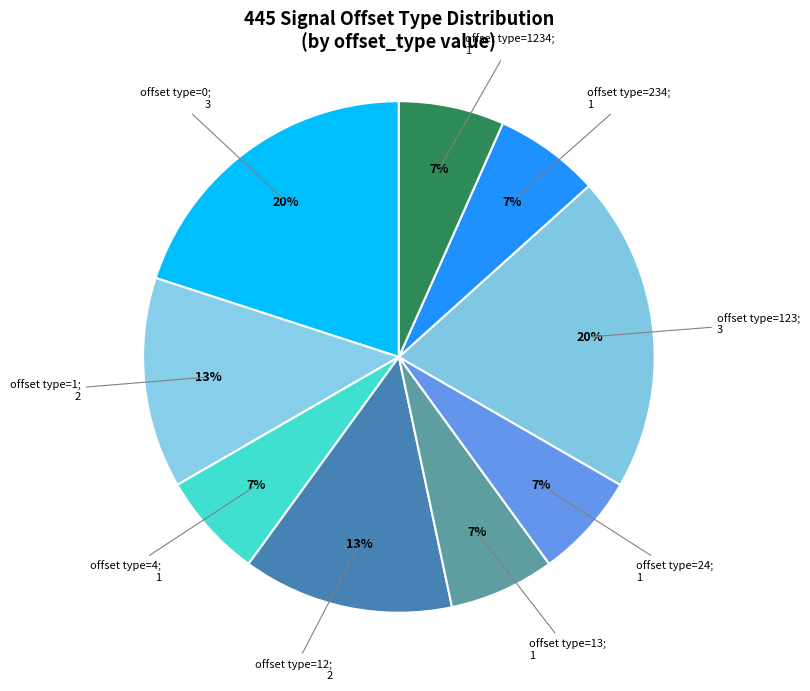

How many segments does this pie chart have?

9